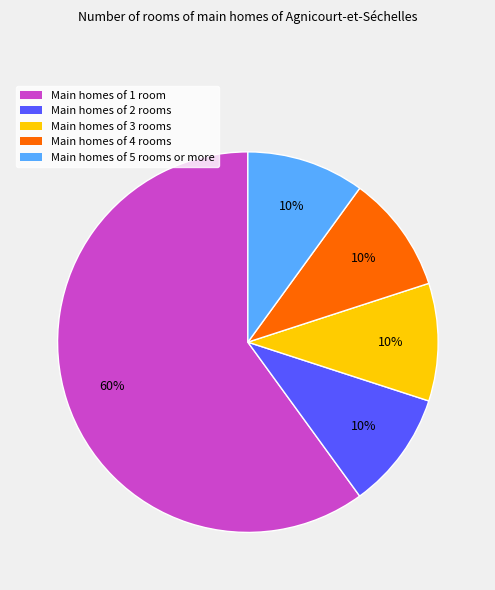

What percentage is the Main homes of 2 rooms slice, to the nearest percent?

10%